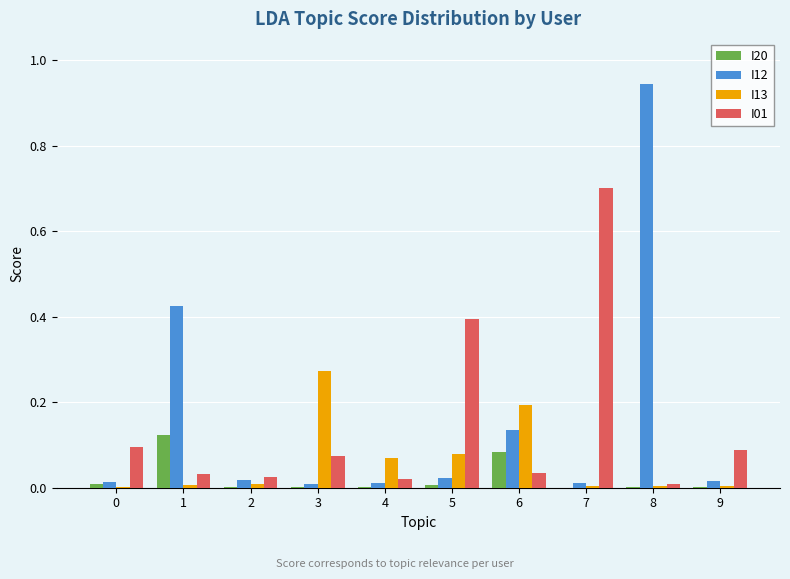

The value of I13 at 2 is 0.0. True or false?

True